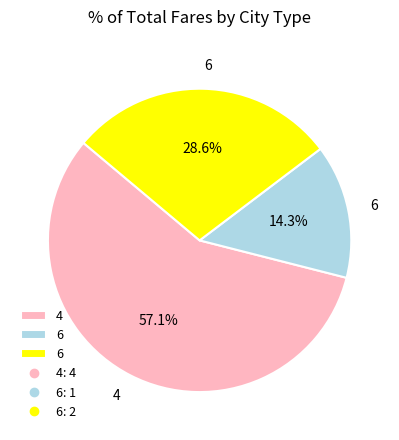

How many segments does this pie chart have?

3